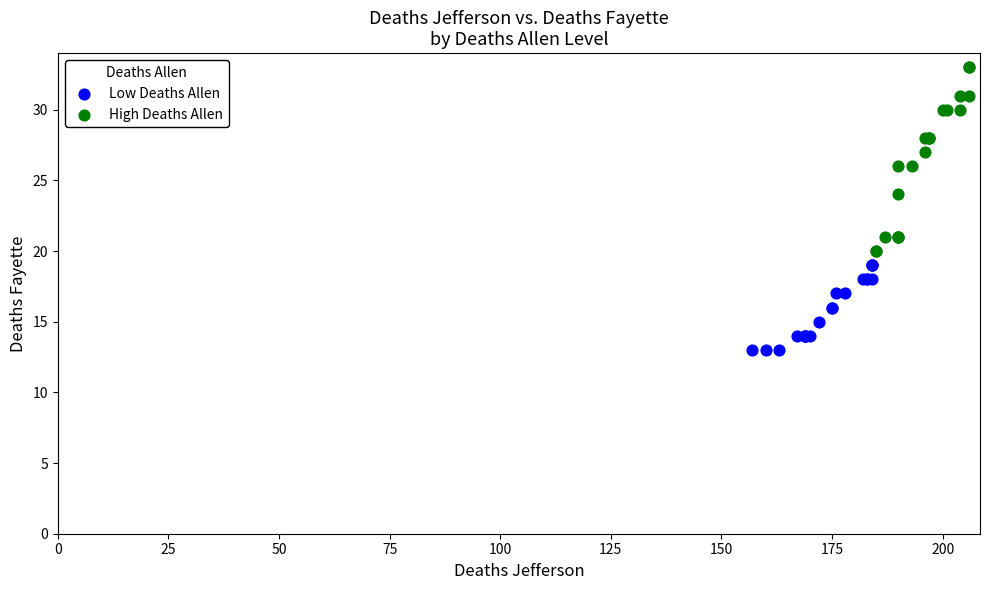

Which series reaches the minimum Y coordinate?

Low Deaths Allen